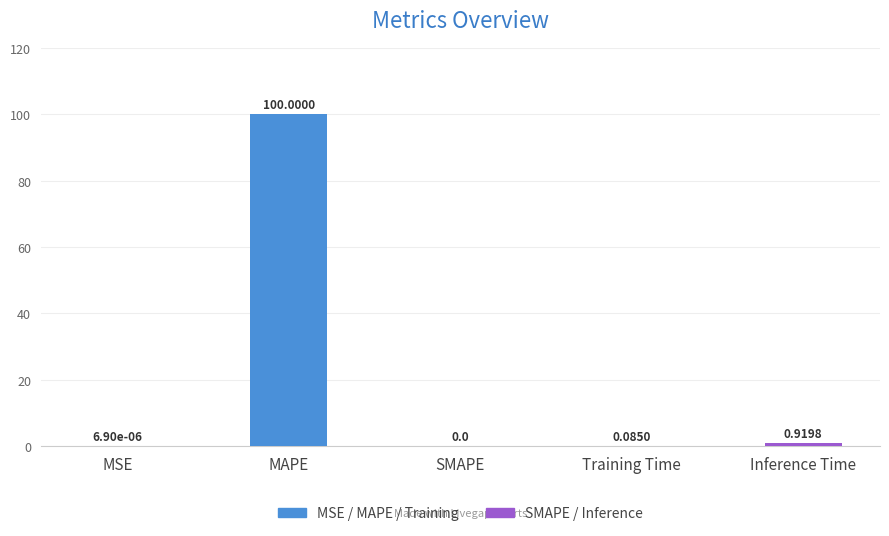

What is the change in value from MAPE to SMAPE?

-100.0